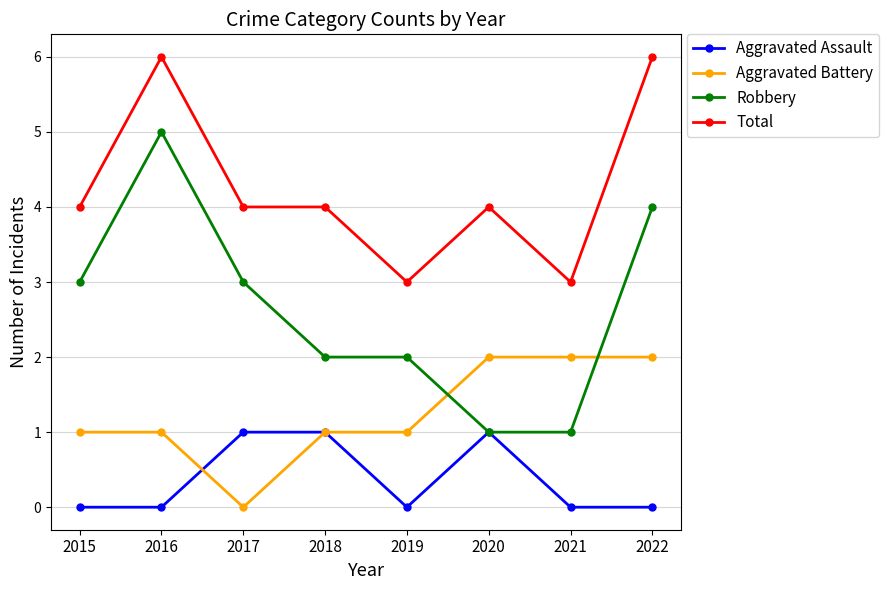

The Aggravated Battery series shows 0 at 2017. True or false?

True